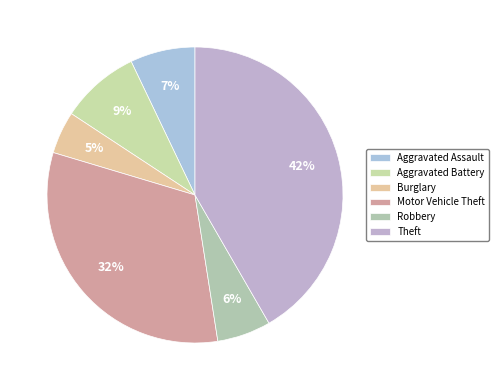

The Motor Vehicle Theft slice represents 25% of the pie. True or false?

False